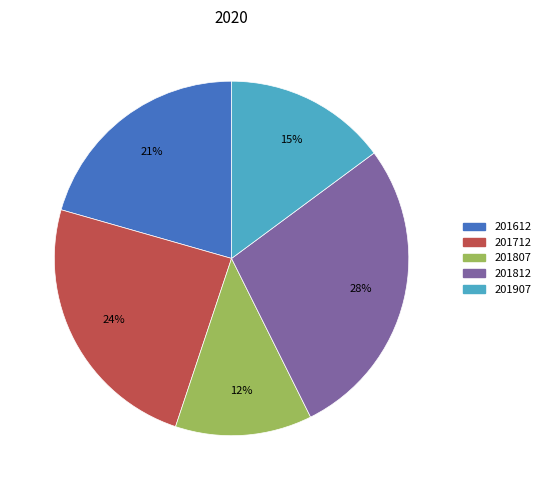

Is 201907 the majority of the pie?

No